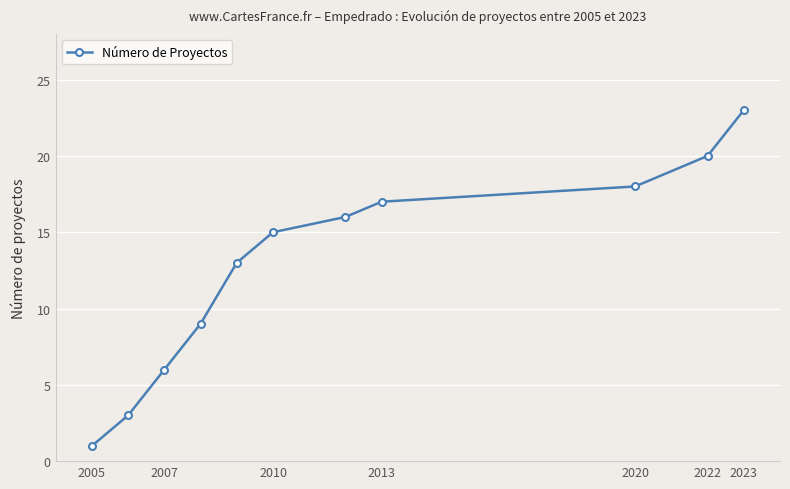

True or false: there are more than 1 points higher than both neighbors.

False